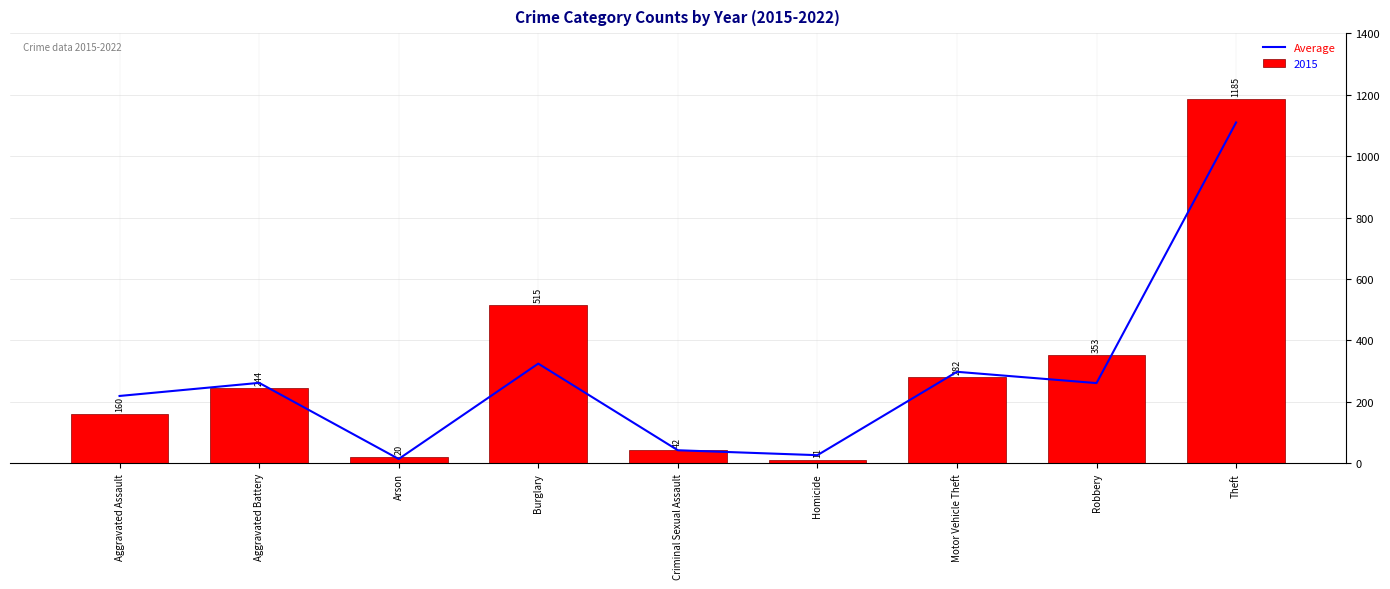

At which category does the chart reach its minimum across all series?

Arson